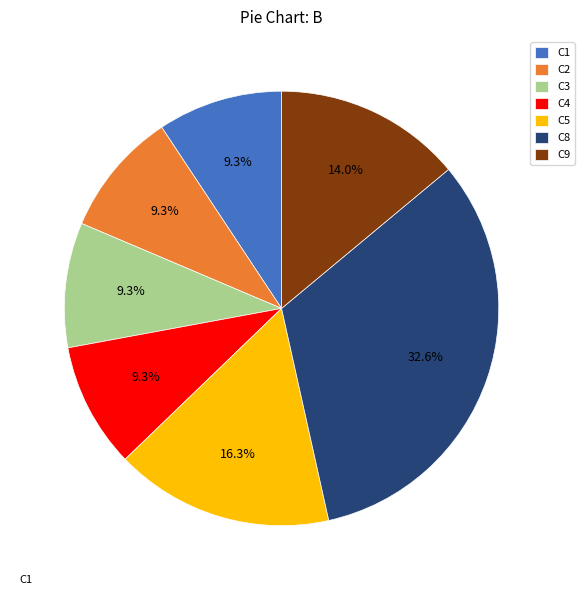

To the nearest percent, what is the difference between the largest and smallest slice percentages?

23%